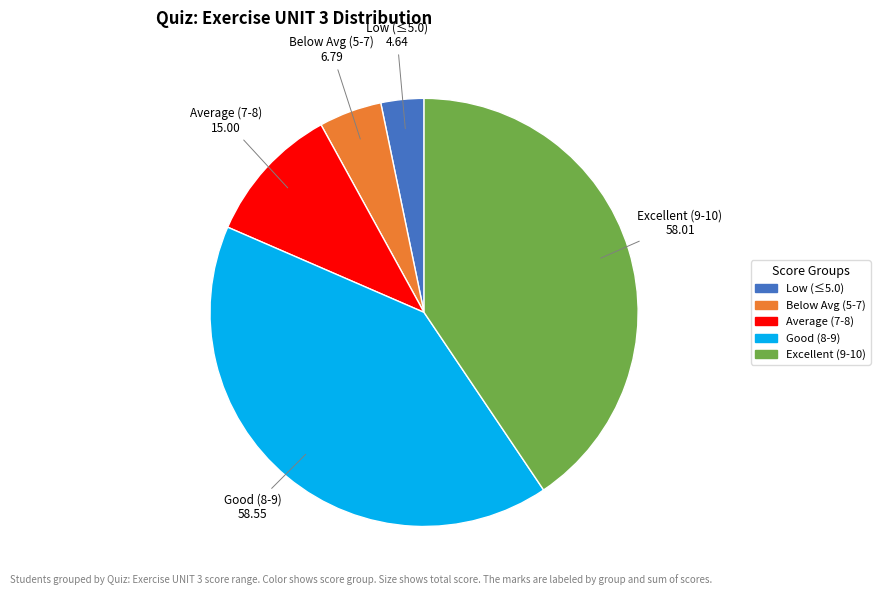

Is there any slice that represents more than half of the pie?

No